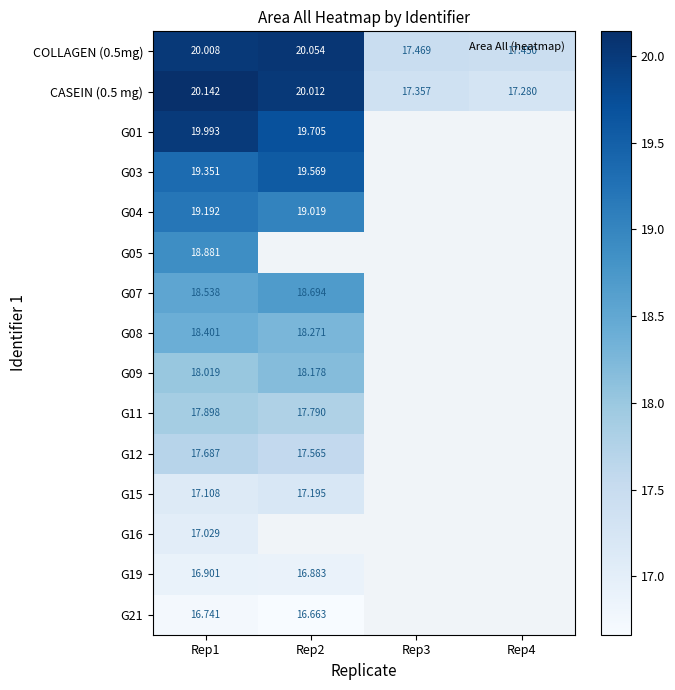

What is the minimum value for G11?

17.8